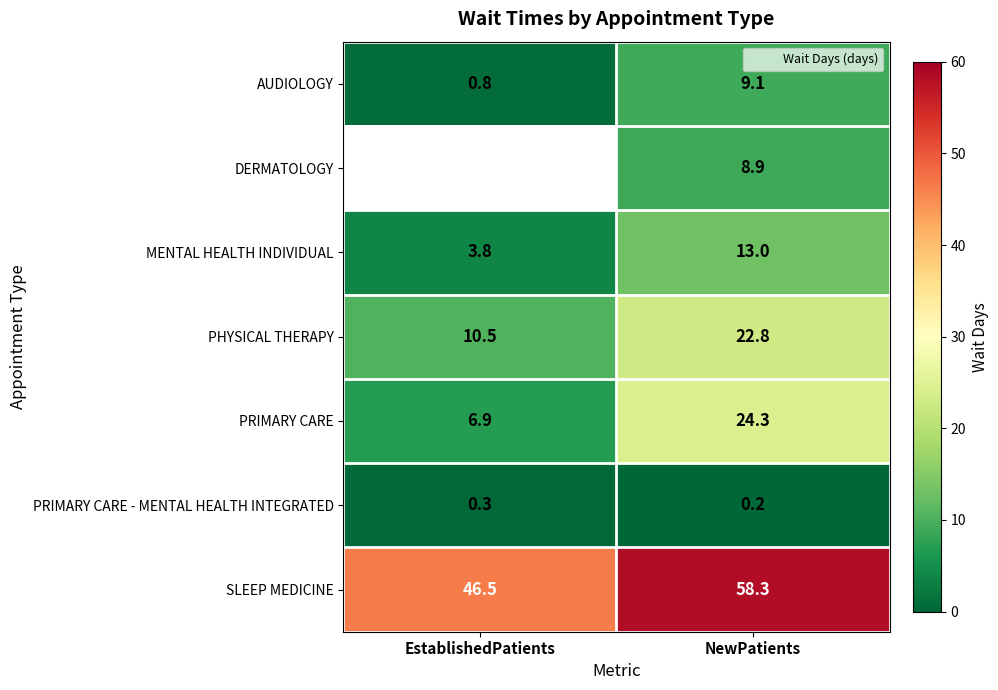

At how many categories does at least one series exceed 31?

2